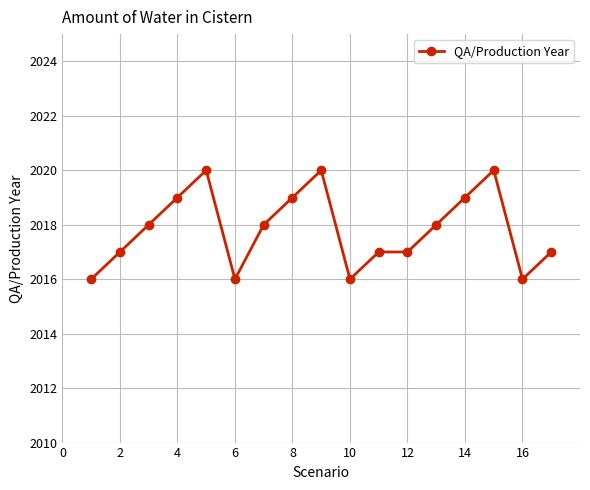

What is the difference between the maximum and minimum values?

4